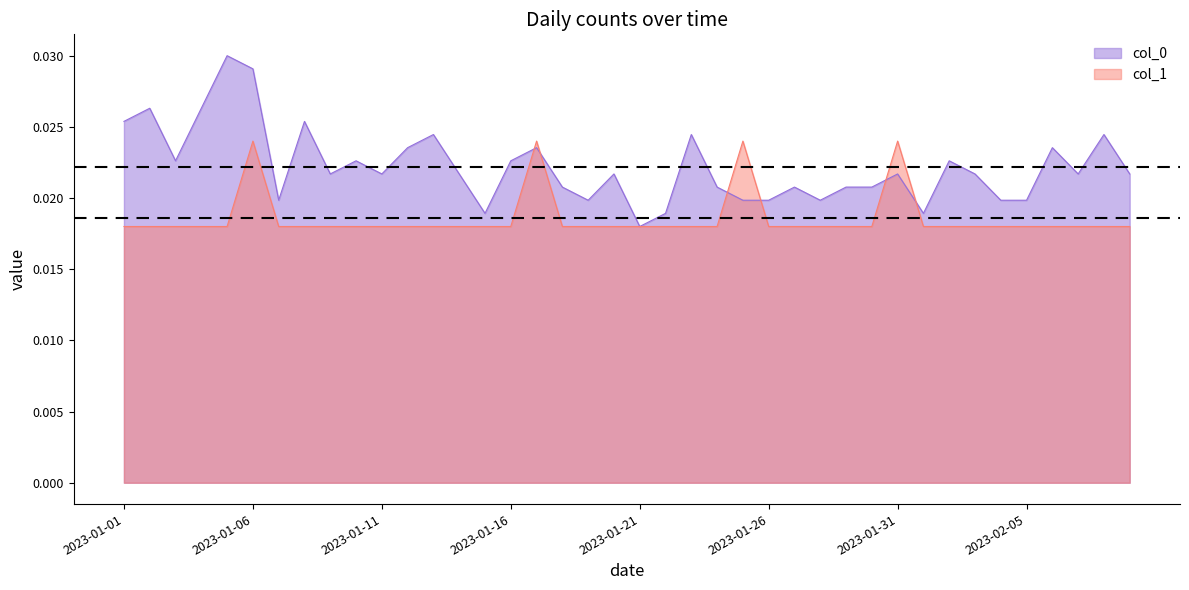

At which category is the sum across all series the highest?

2023-01-06